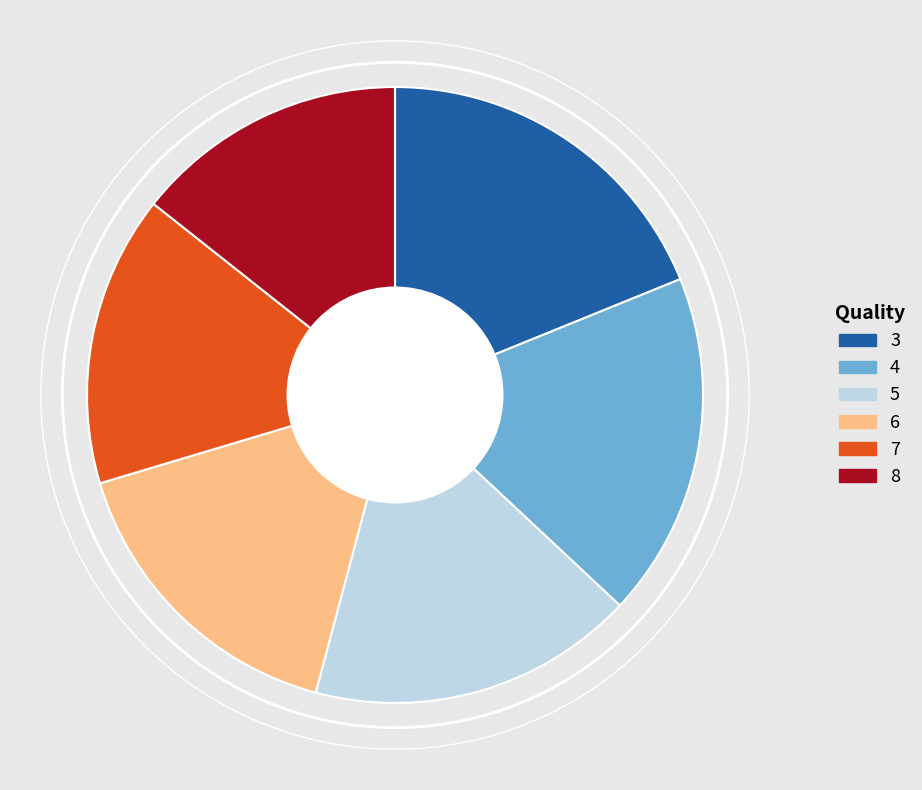

Does 4 represent more than half of the total?

No